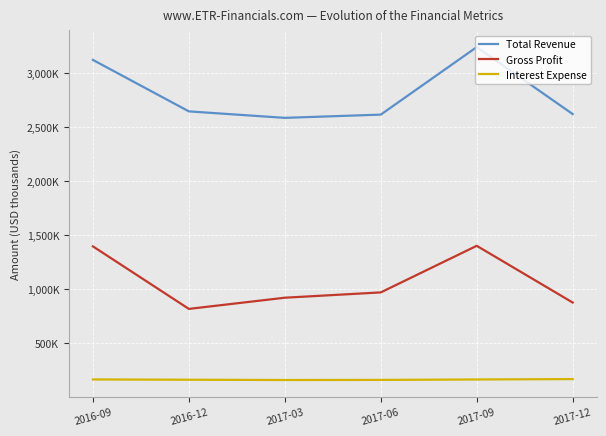

At 2017-09, list the series in order from largest to smallest.

Total Revenue, Gross Profit, Interest Expense